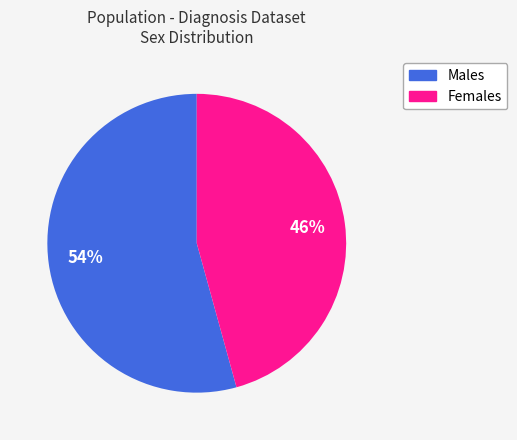

Which has a higher value, Males or Females?

Males